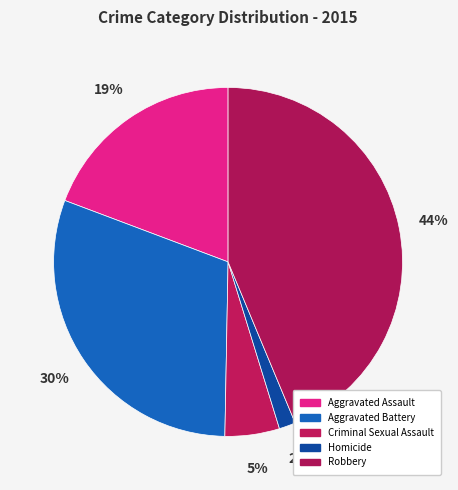

The Aggravated Battery slice represents 30% of the pie. True or false?

True